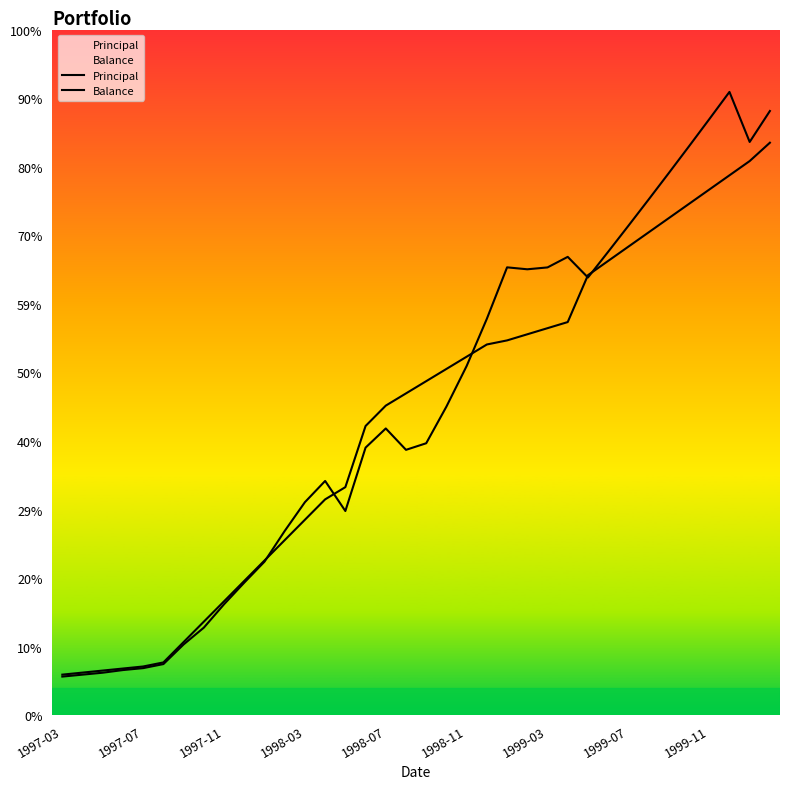

At how many categories does at least one series exceed 2684?

24